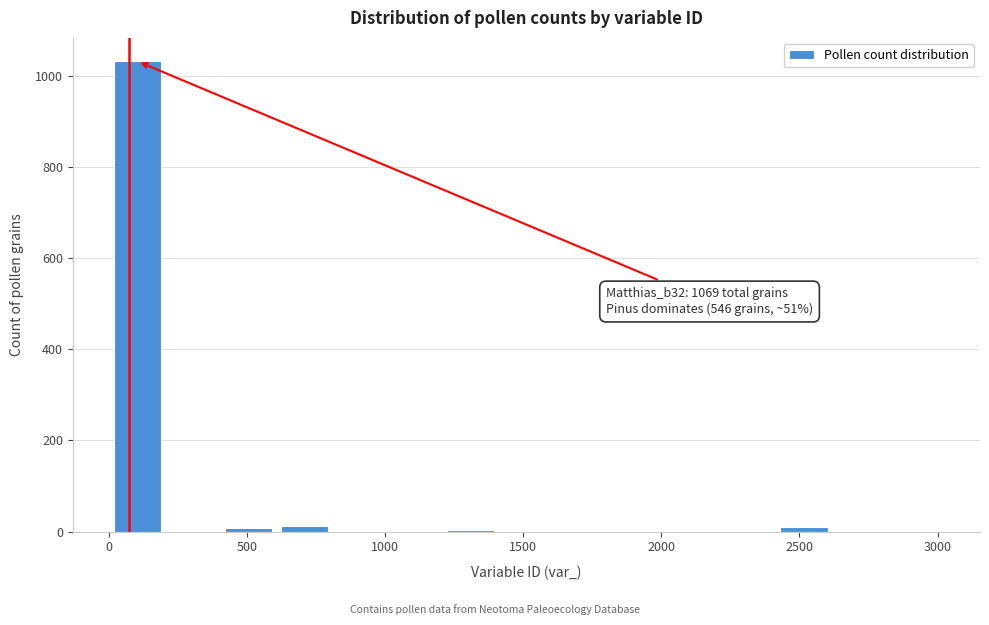

Over which range of the x-axis is the bar tallest?

0 to 200